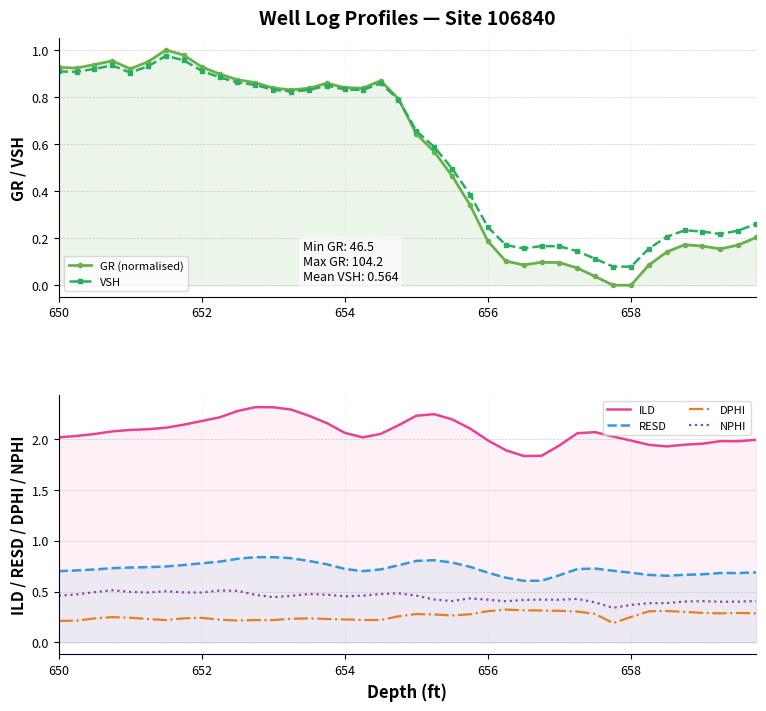

Does the chart have visible grid lines?

Yes